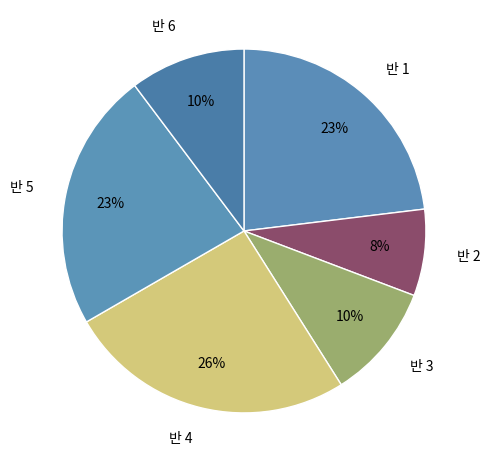

How many slices are in this pie chart?

6